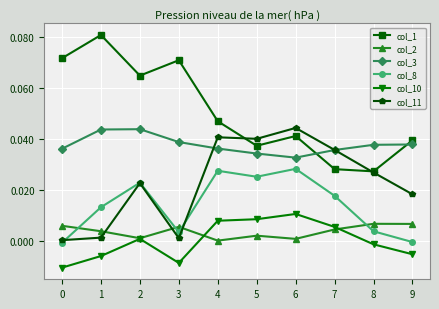

True or false: col_2 and col_3 intersect in this chart.

False